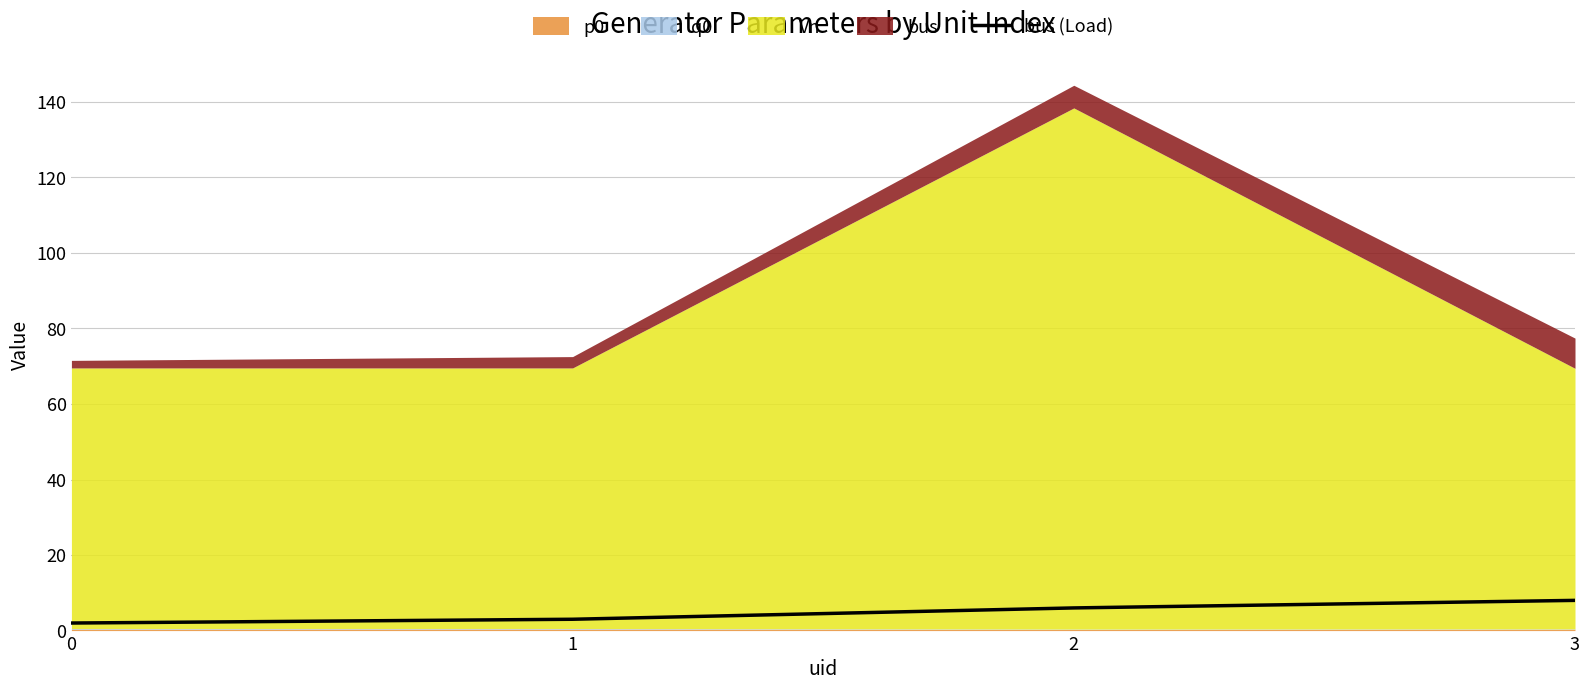

What is the difference between the values at 0 and 2?

4